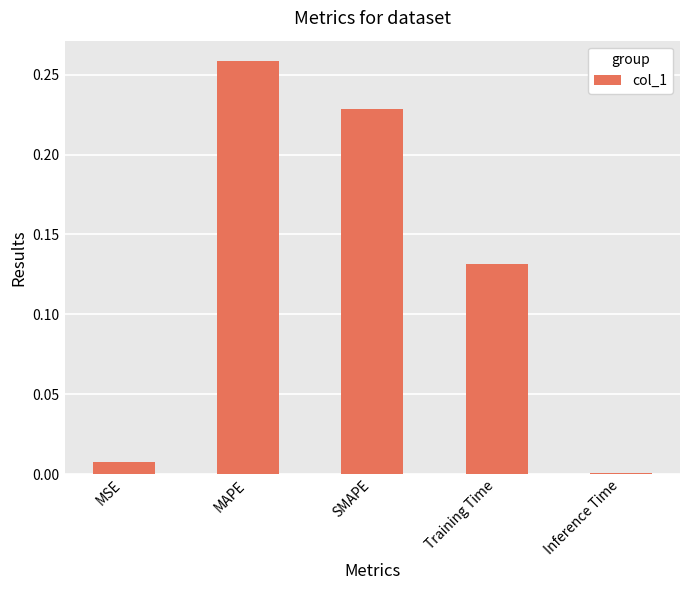

The value at MSE is 0.0. True or false?

True